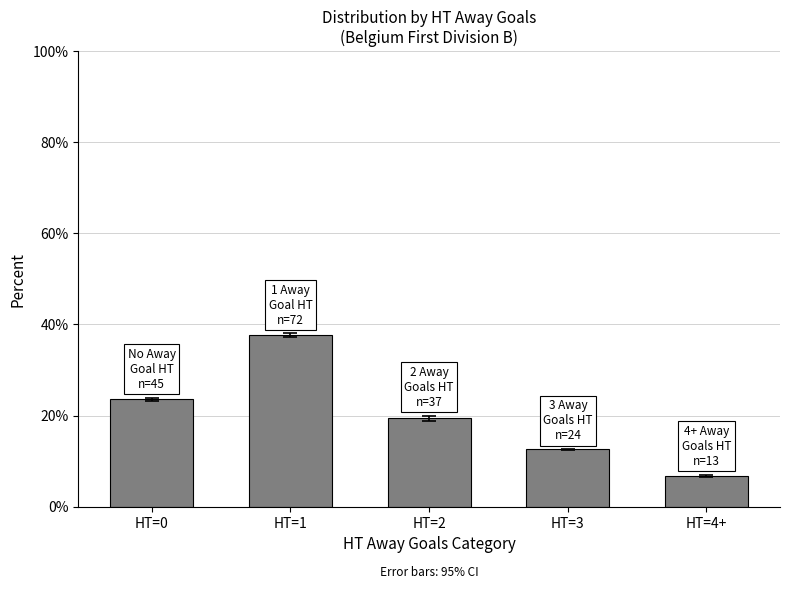

Rank the categories by value from highest to lowest.

HT=1, HT=0, HT=2, HT=3, HT=4+